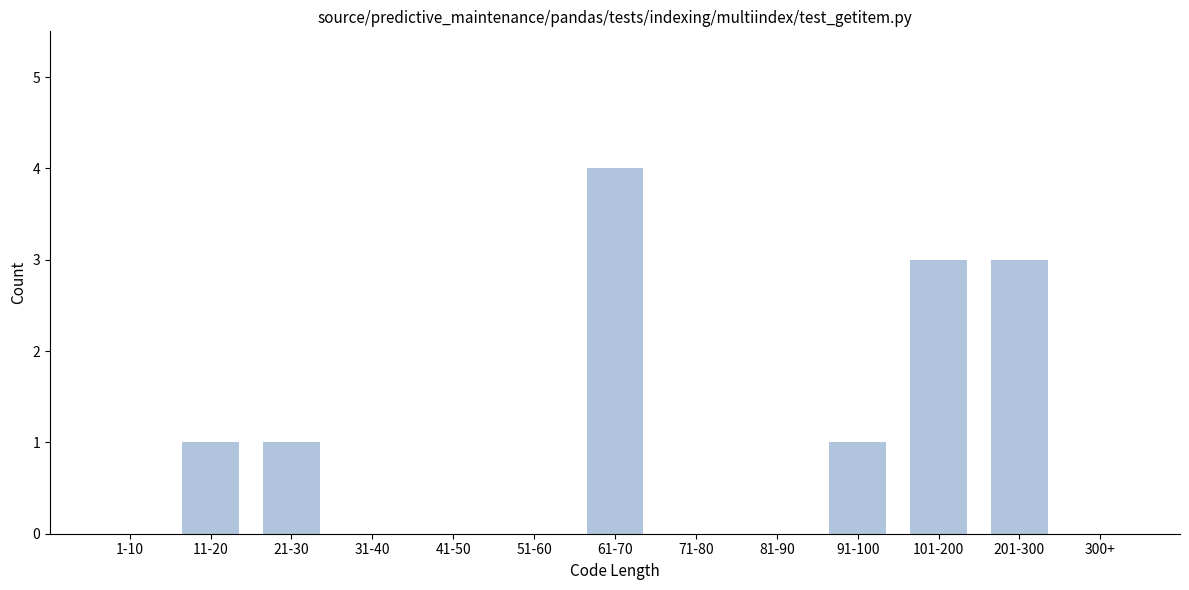

Reading left to right, extract all data points from this chart.

1-10=0	11-20=1	21-30=1	31-40=0	41-50=0	51-60=0	61-70=4	71-80=0	81-90=0	91-100=1	101-200=3	201-300=3	300+=0